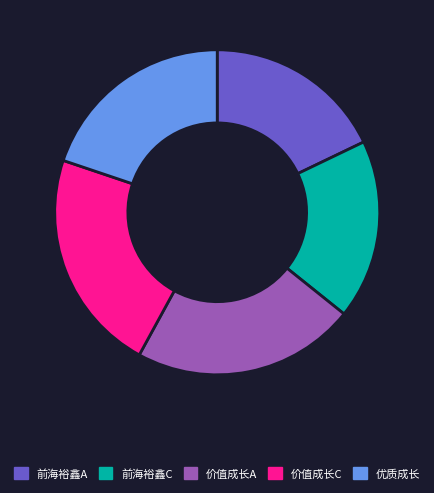

Count the number of slices in the pie.

5